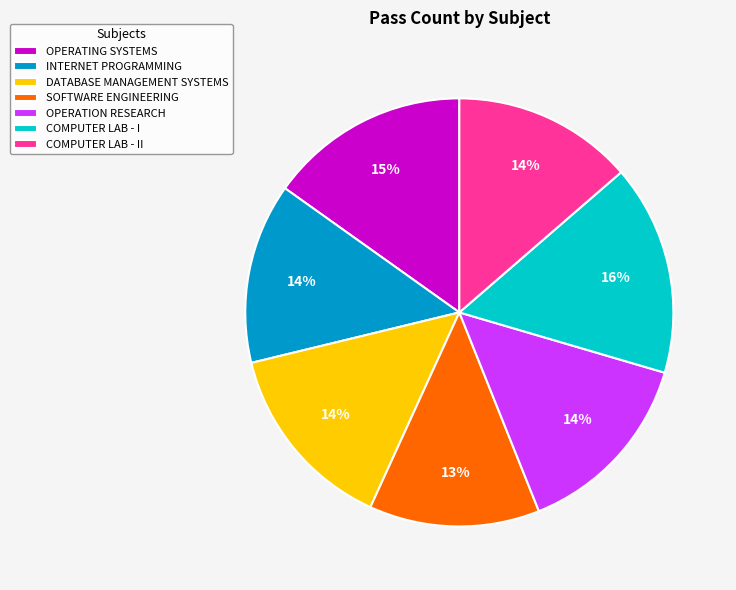

To the nearest percent, what percentage of the pie is COMPUTER LAB - II?

14%